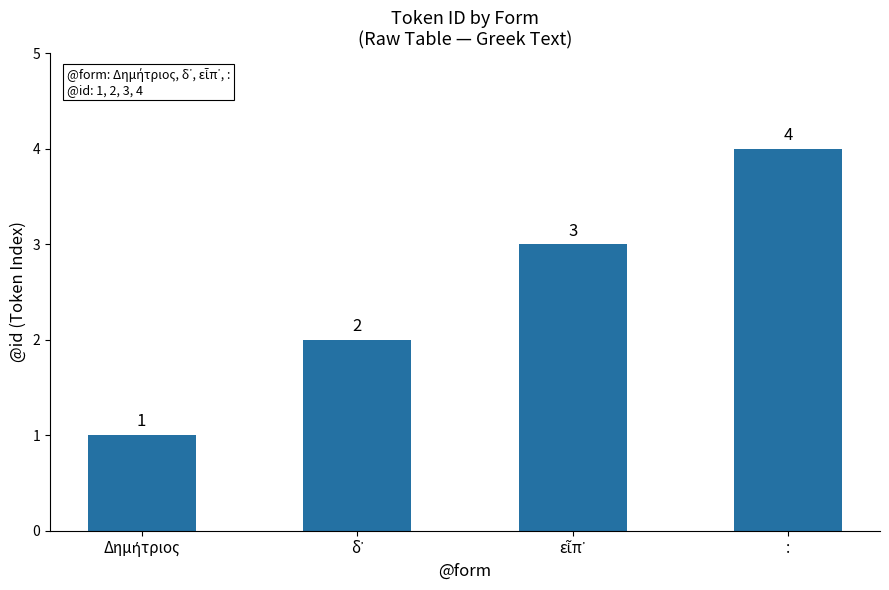

How many data points are less than 3?

2